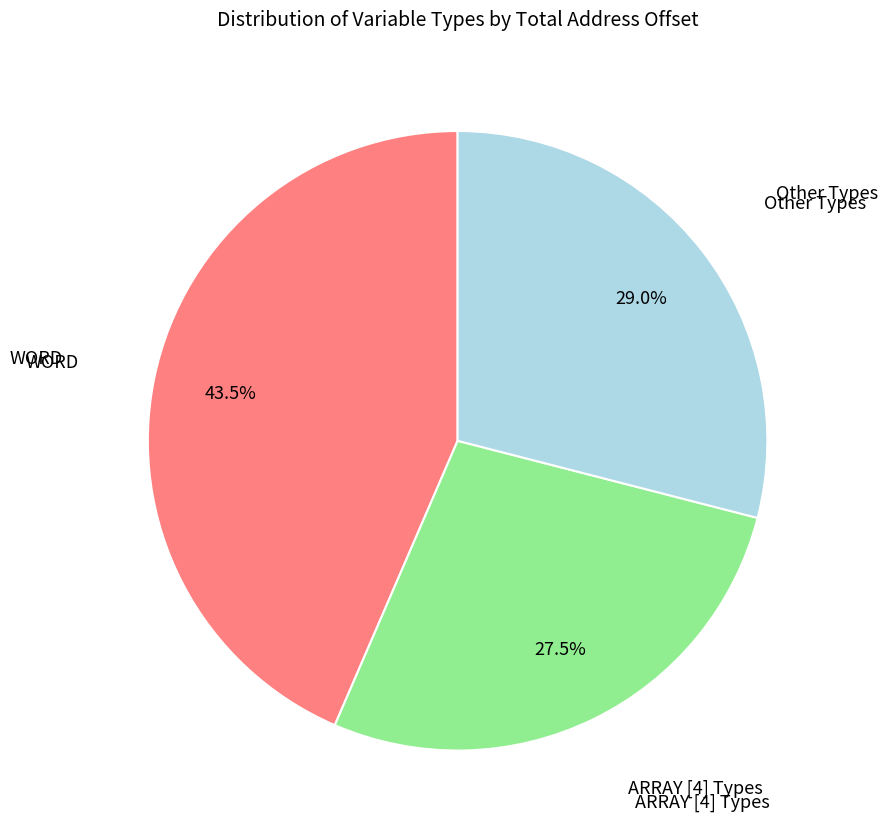

Is there any slice that represents more than half of the pie?

No